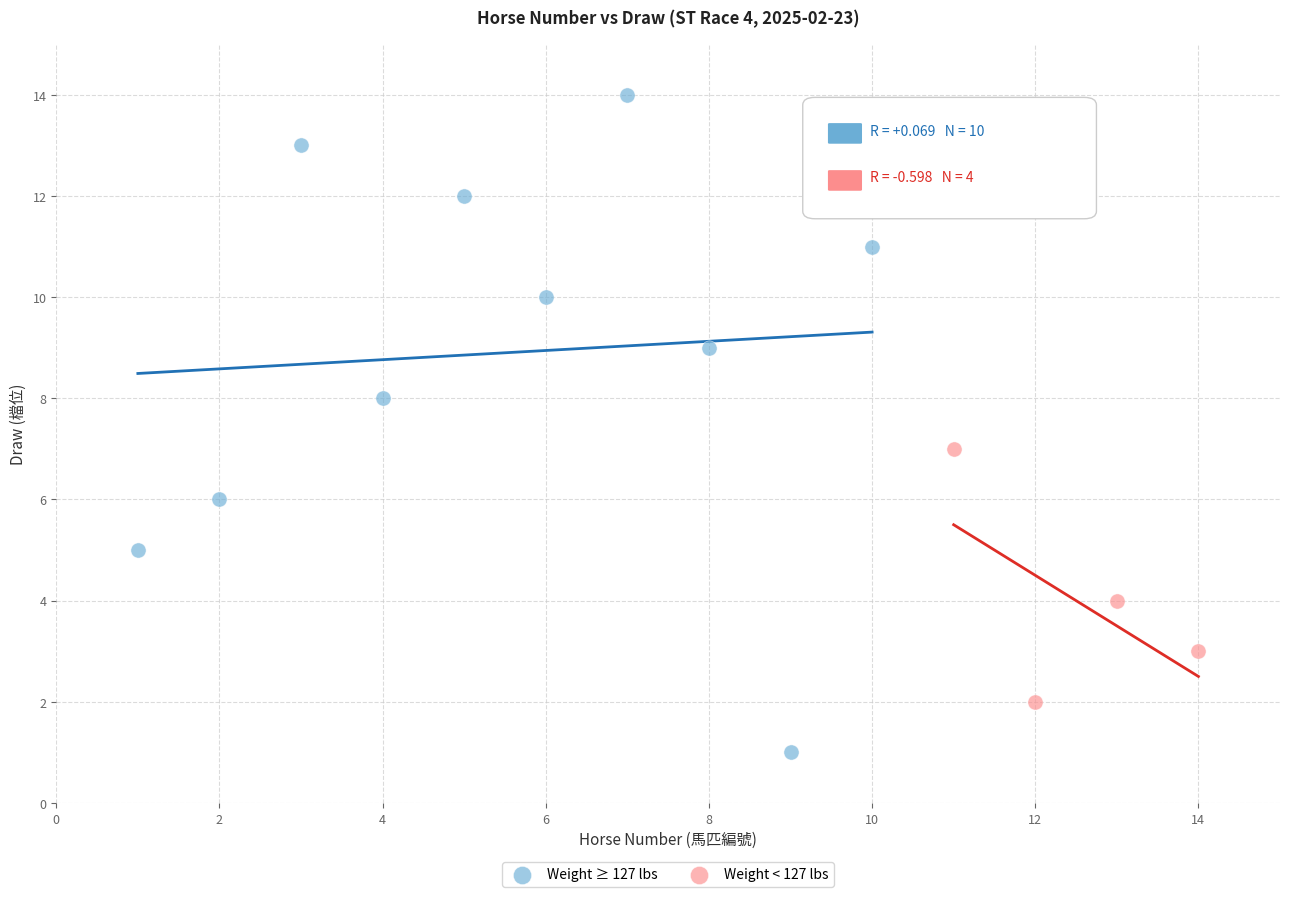

Which series reaches the minimum Y coordinate?

Weight ≥ 127 lbs